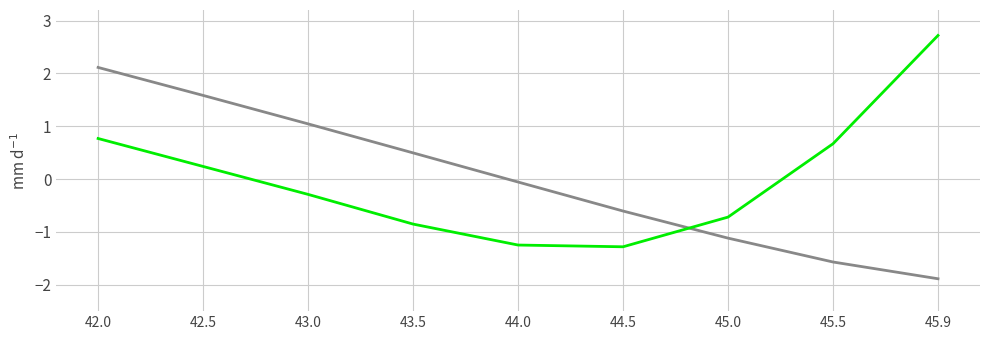

What is the difference between the highest and lowest values at 43.0?

1.3